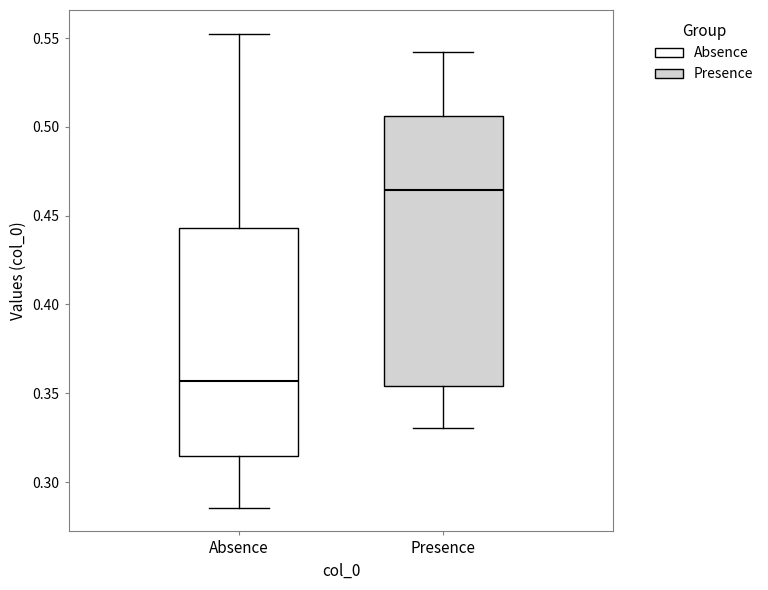

Where is the upper edge of the box for Presence on the y-axis? The values are not printed on the chart, so give them approximately, as read against the axis.

0.505